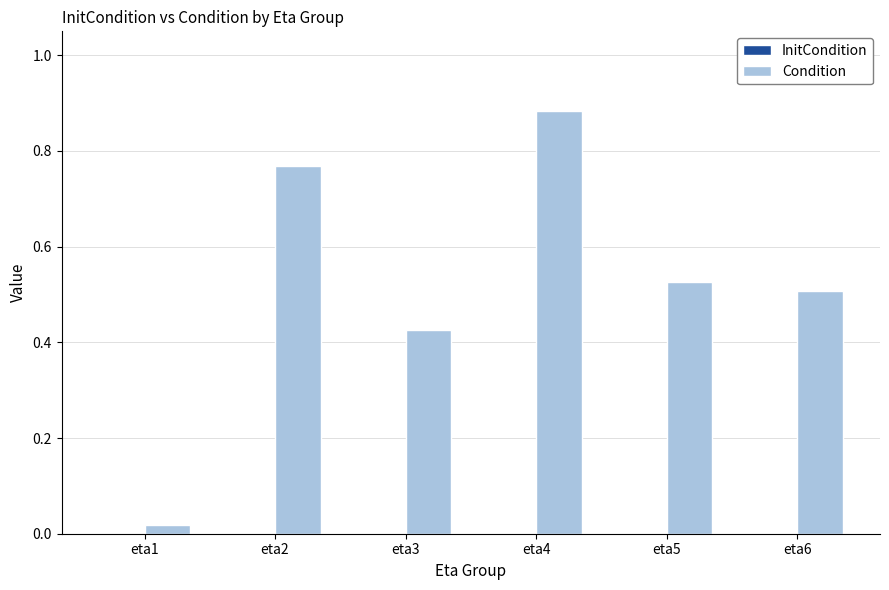

Where is the data nearest to the value 0?

eta1